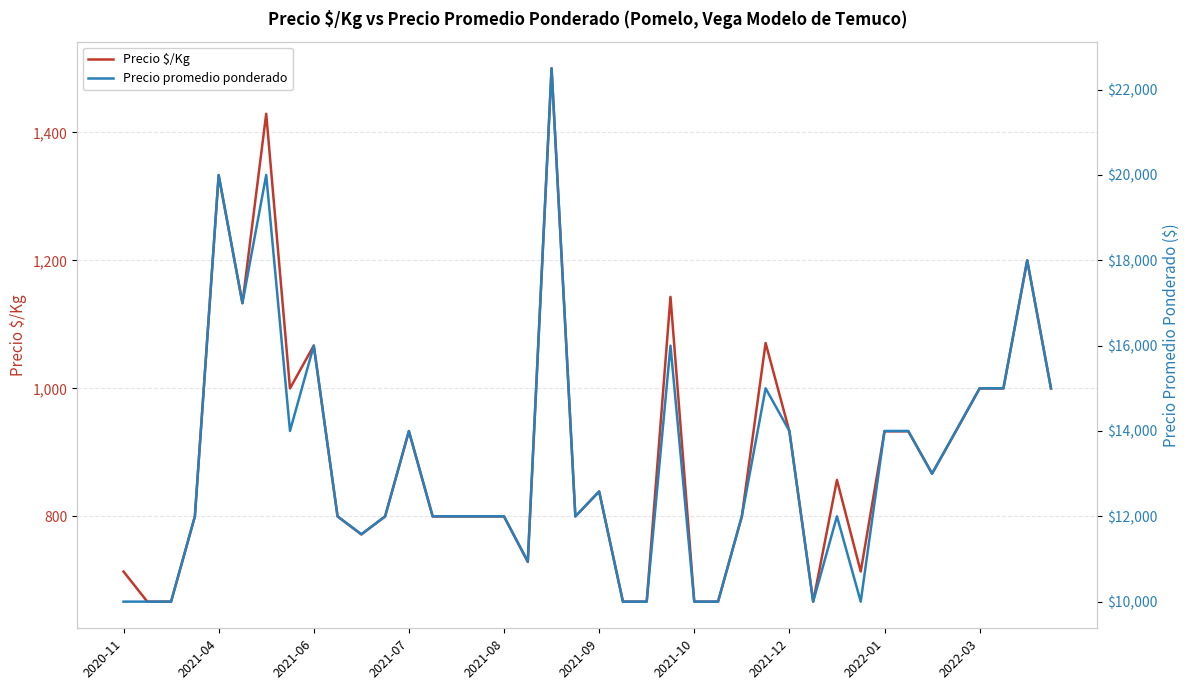

What is the highest value of the Precio $/Kg series?

1500